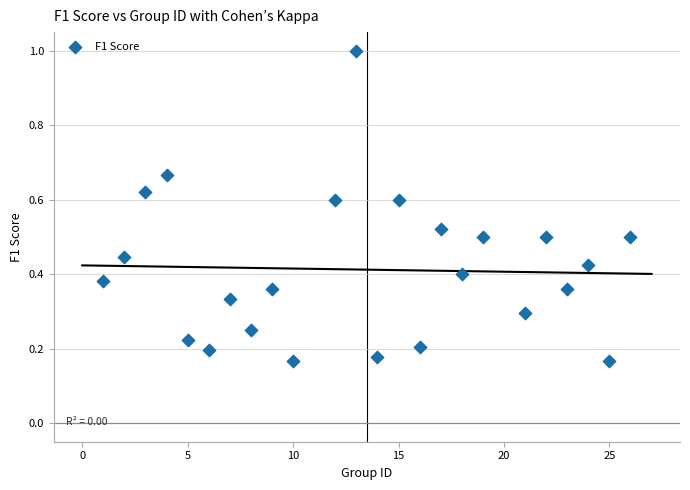

What is the range of X values (max minus min)?

25.0